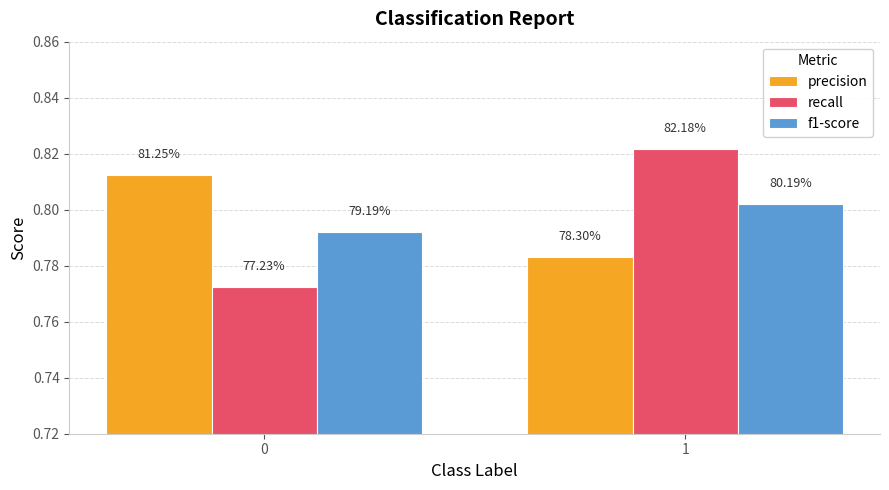

What are all the series names shown in the legend?

precision, recall, f1-score